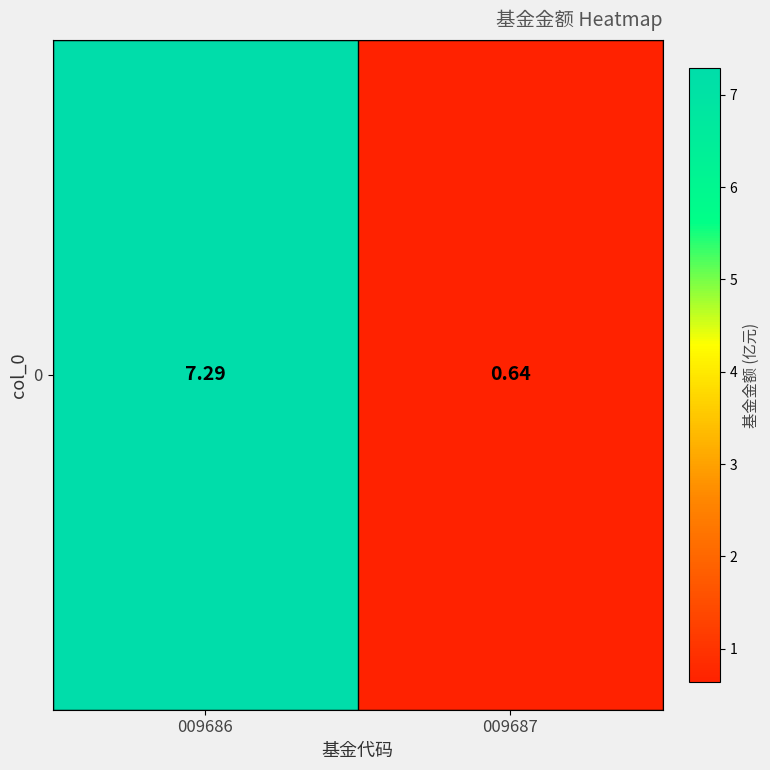

What is the difference between the maximum and minimum values?

6.7